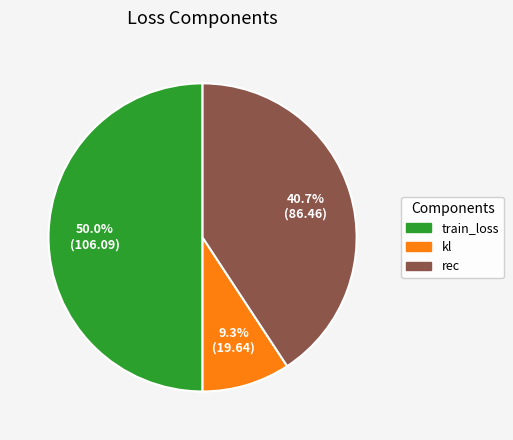

To the nearest percent, what percentage of the pie is train_loss?

50%